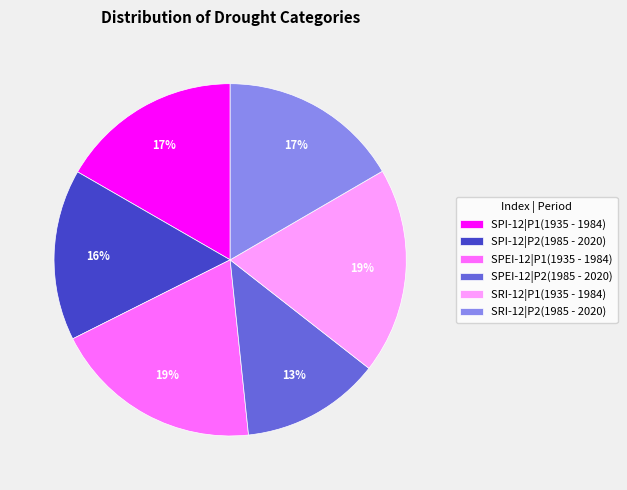

To the nearest percent, what portion does SPEI-12|P2(1985 - 2020) represent?

13%